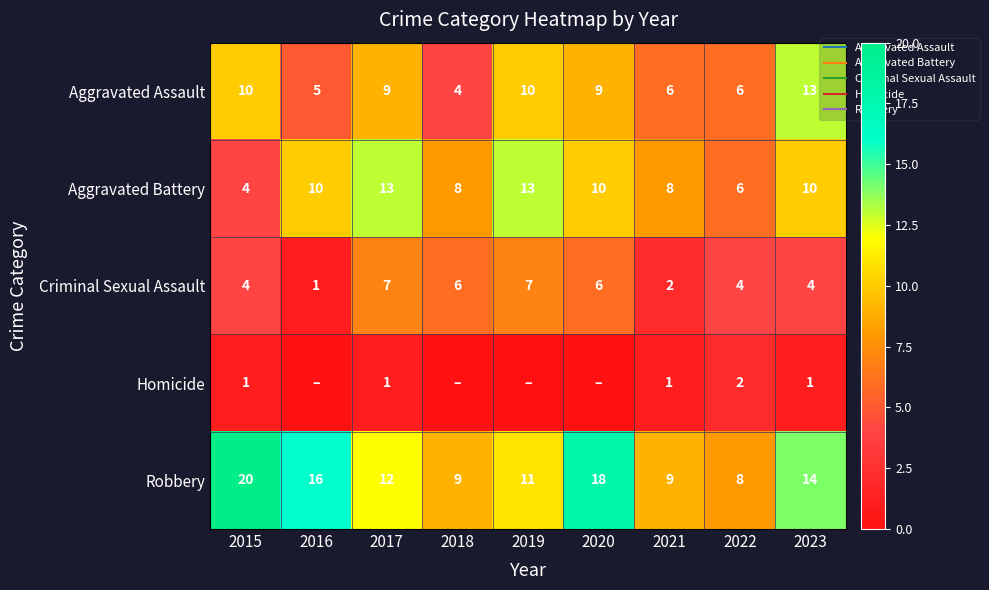

What is the difference between the highest and lowest values at 2022?

6